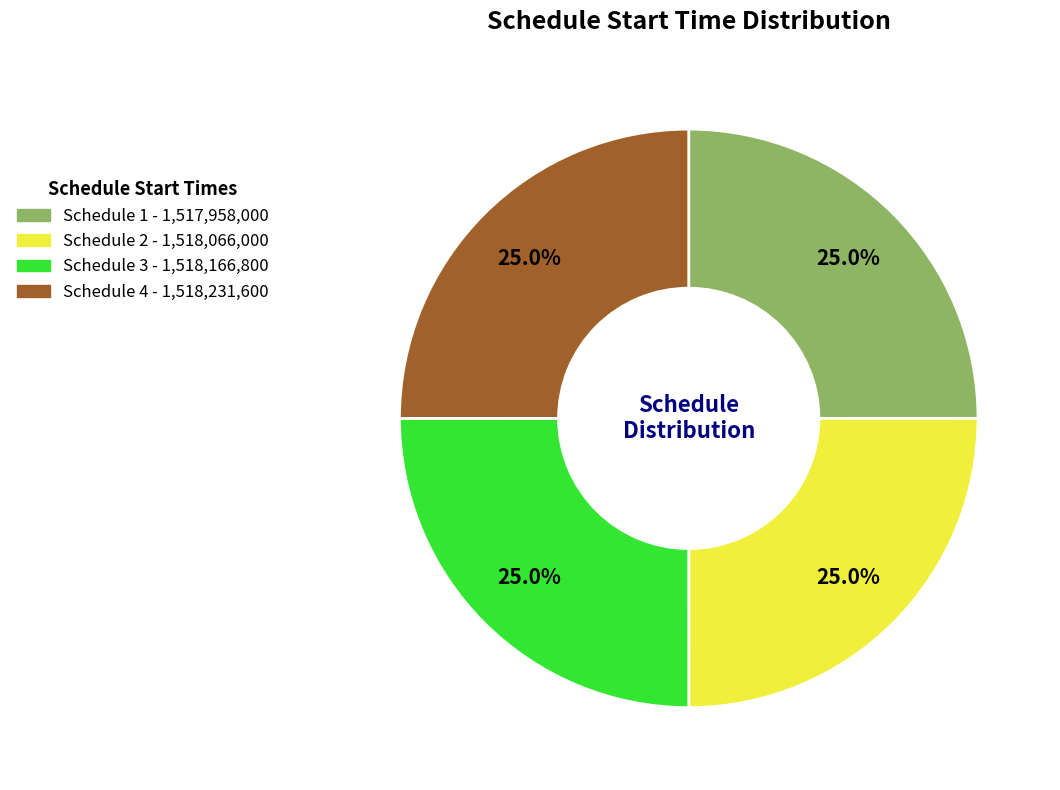

Approximately how many times larger is the value at Schedule 2 compared to Schedule 3?

1.0